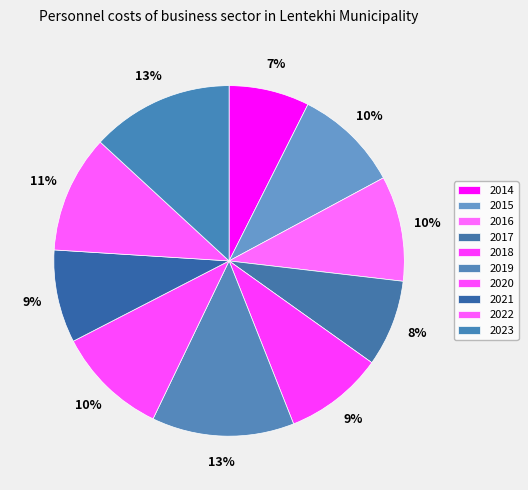

Between 2017 and 2018, which is larger?

2018